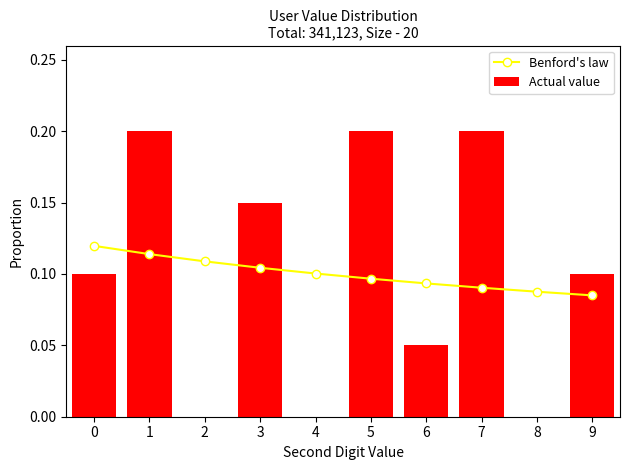

How many distinct data groups are displayed?

2